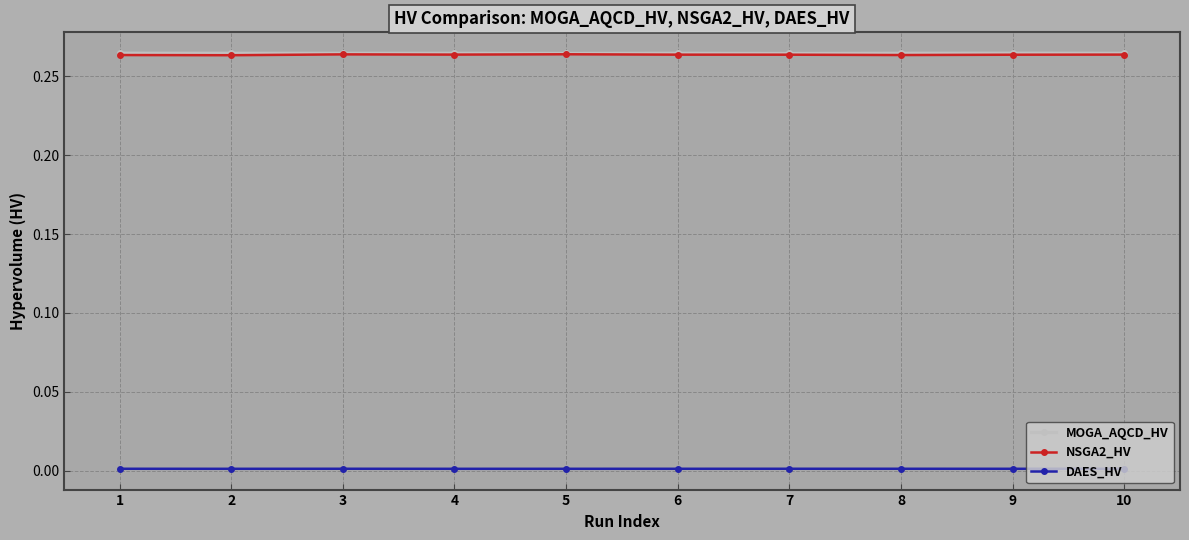

True or false: MOGA_AQCD_HV has more than 0 points higher than both neighbors.

True